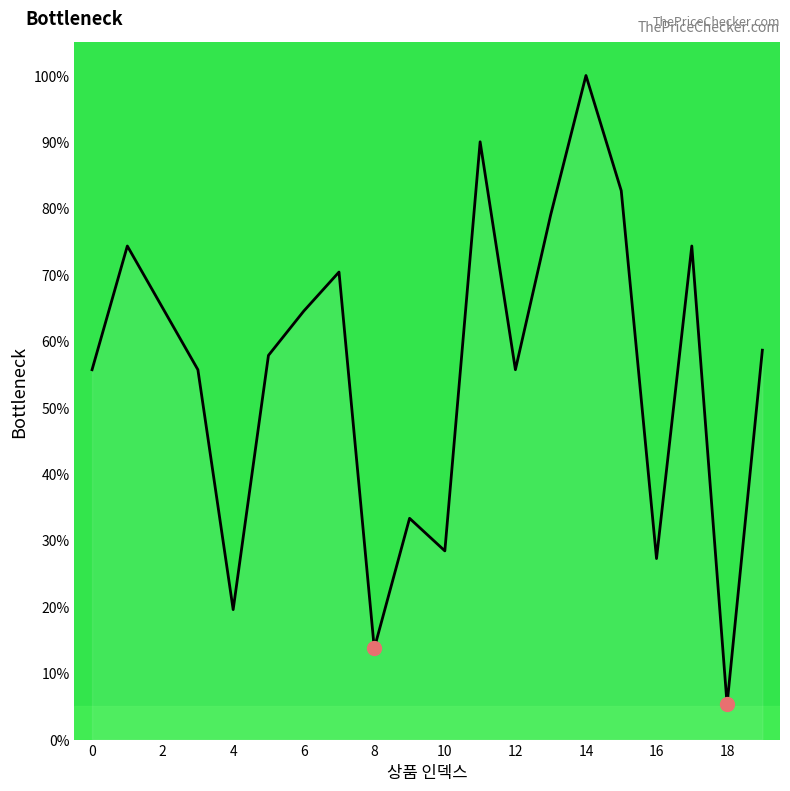

What is the difference between the maximum and minimum values?

94.7